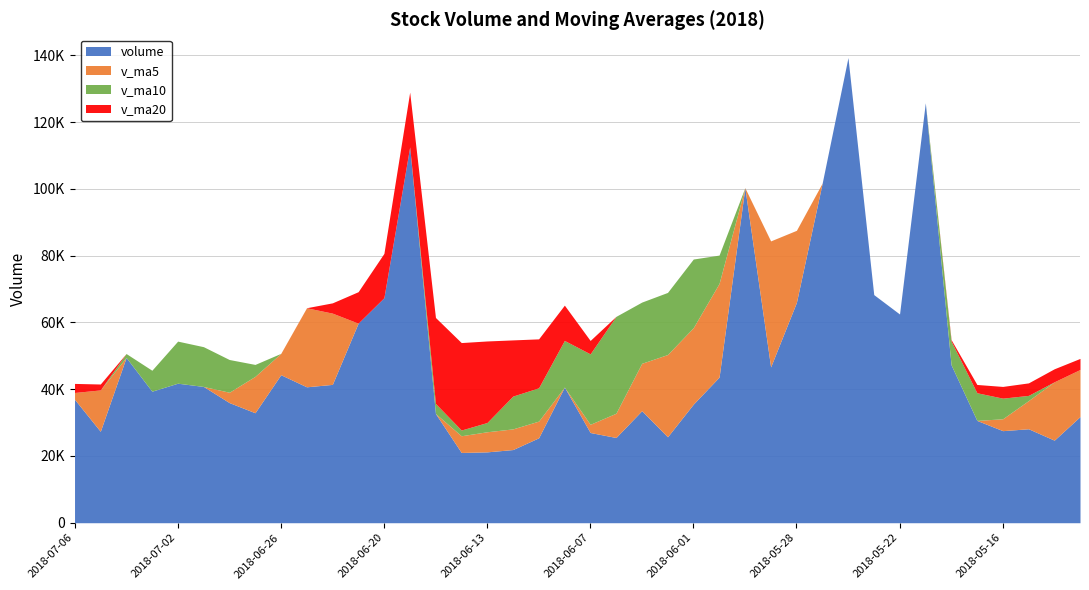

Read the volume value at 2018-06-19.

112549.4